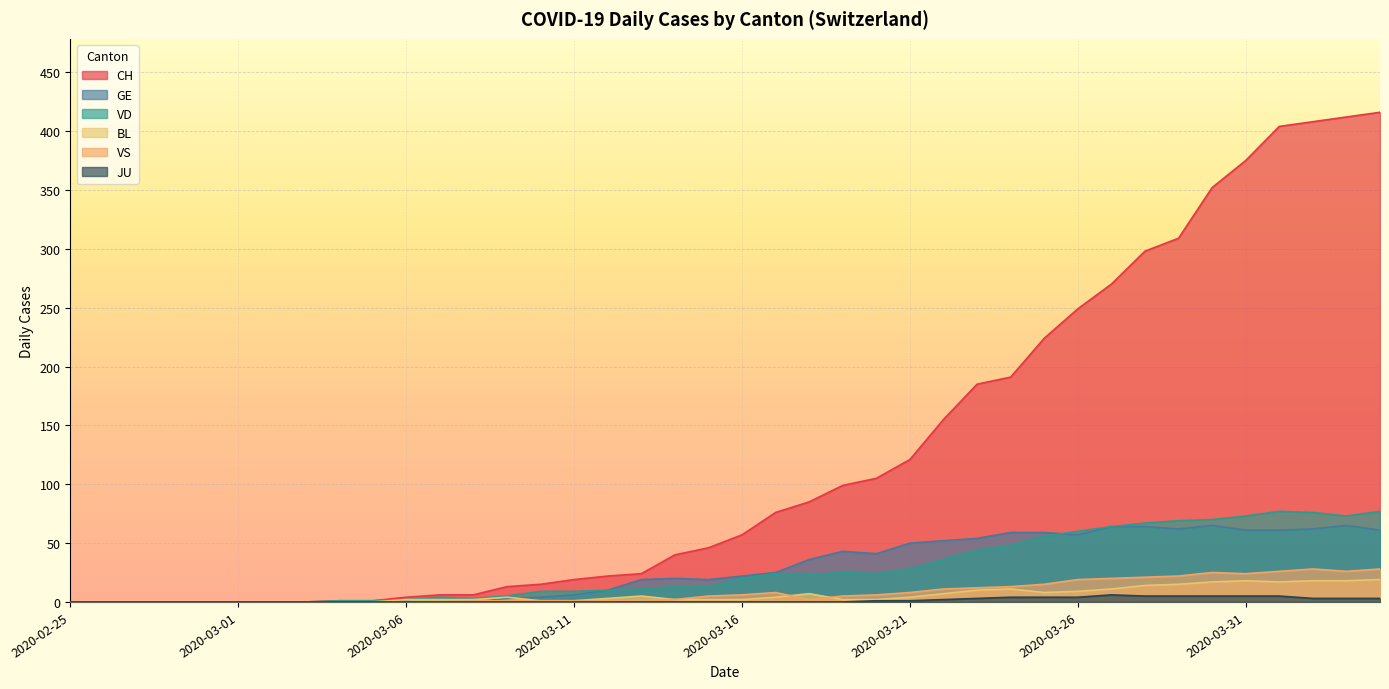

What are all the series names shown in the legend?

CH, GE, VD, BL, VS, JU